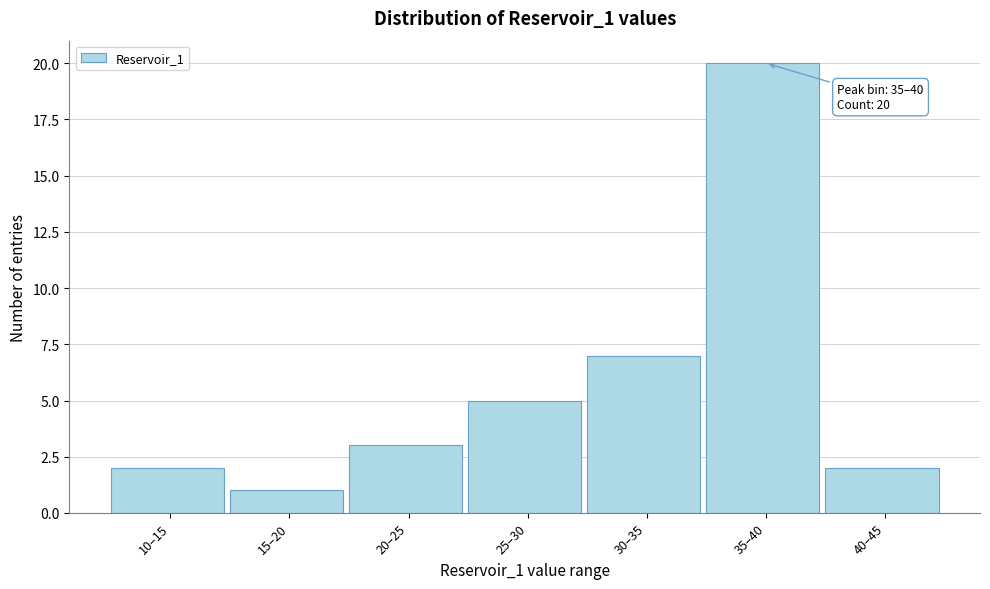

Reading right to left, what are all the values shown in this chart?

2	20	7	5	3	1	2